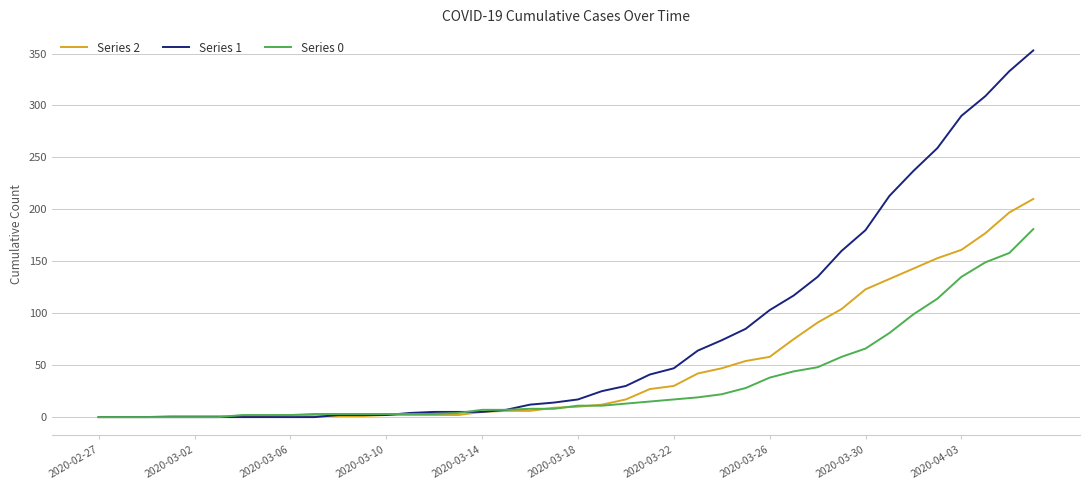

What is the maximum value shown in the chart?

353